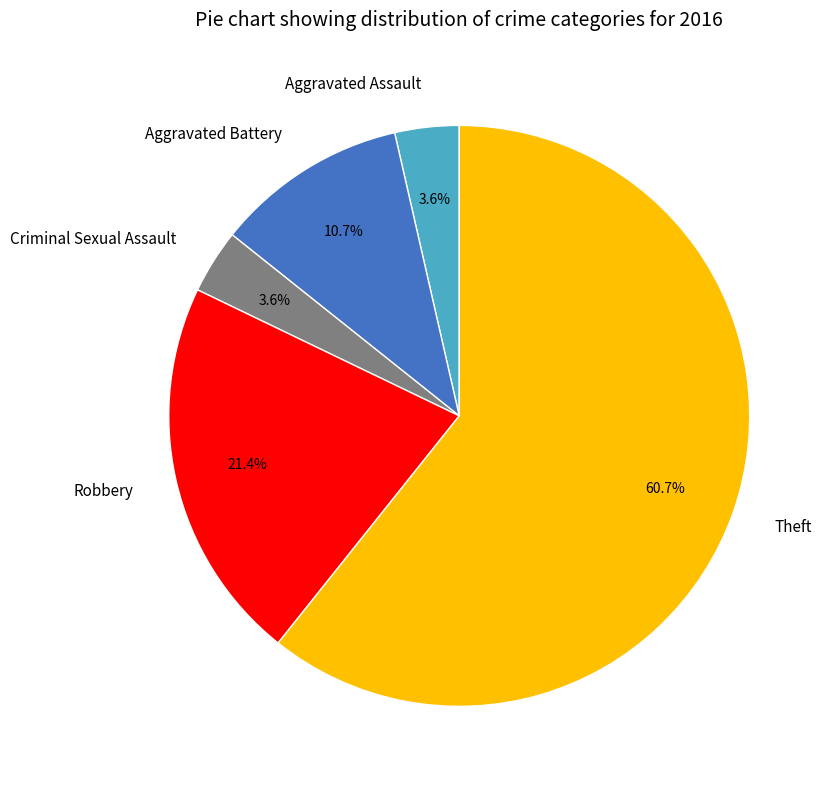

What is the largest slice in the pie chart?

Theft